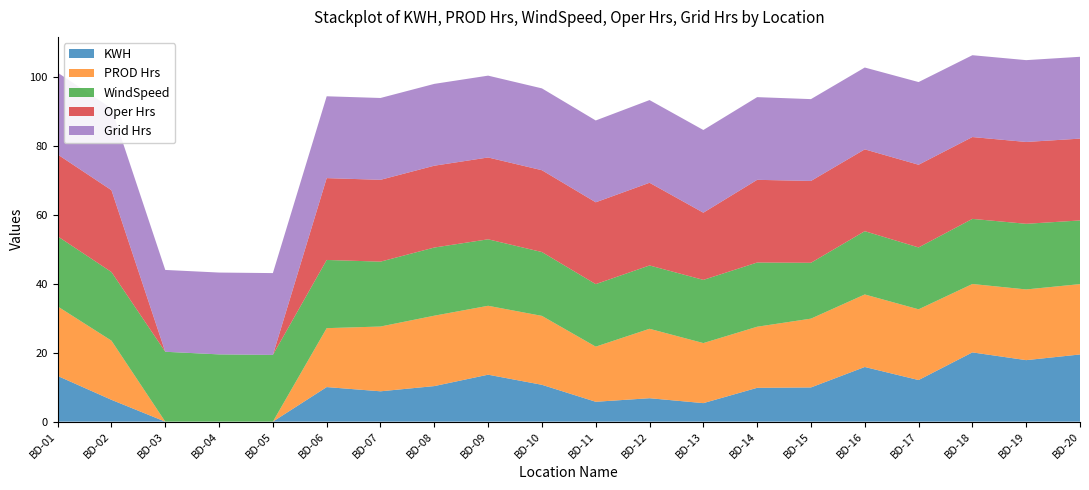

True or false: KWH has a value of 10.7 at BD-10.

True